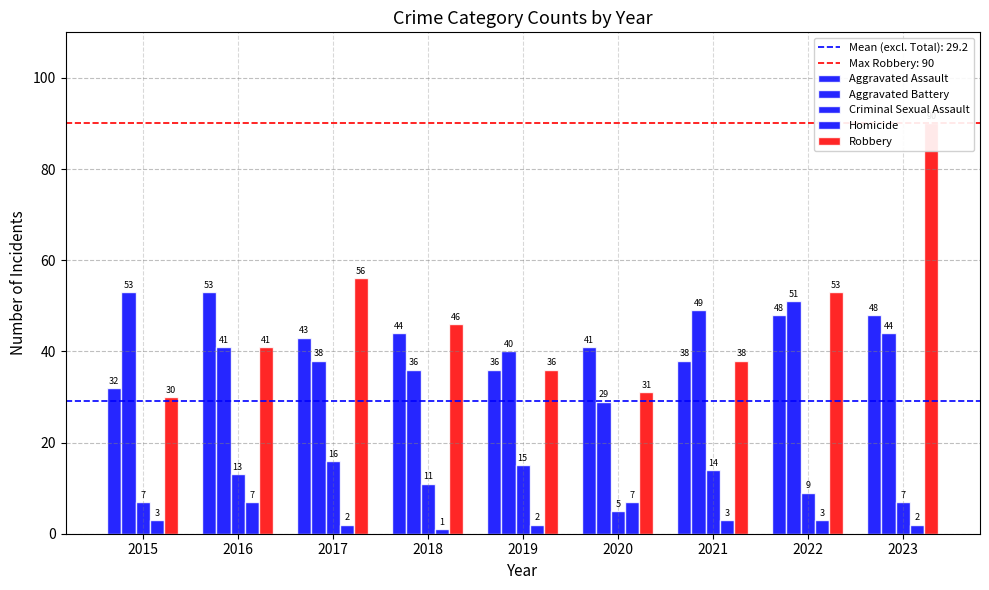

Which series changed the most between 2020 and 2021?

Aggravated Battery